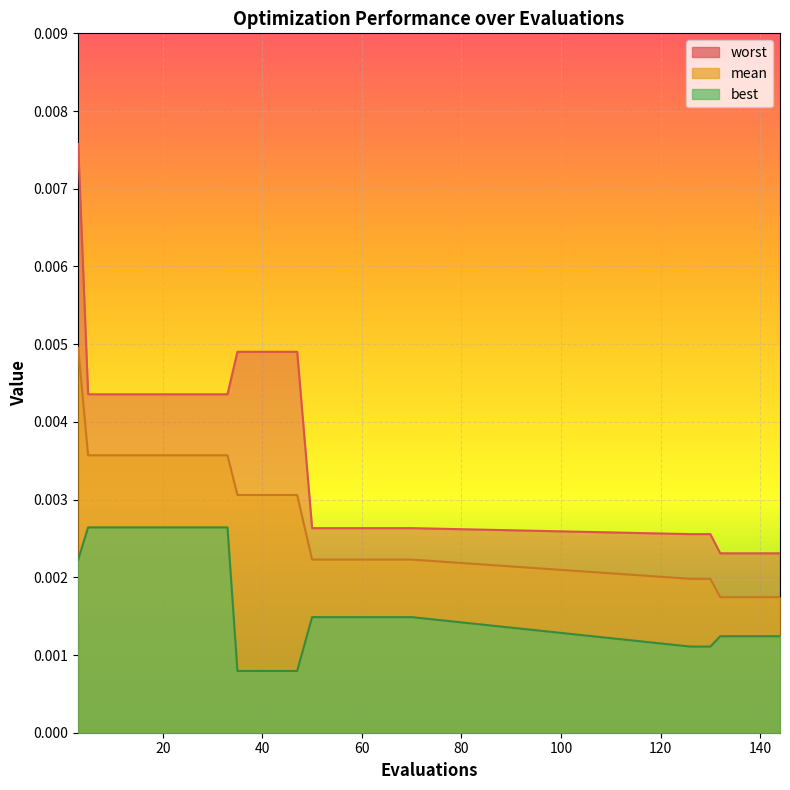

True or false: best and mean cross at least once.

False